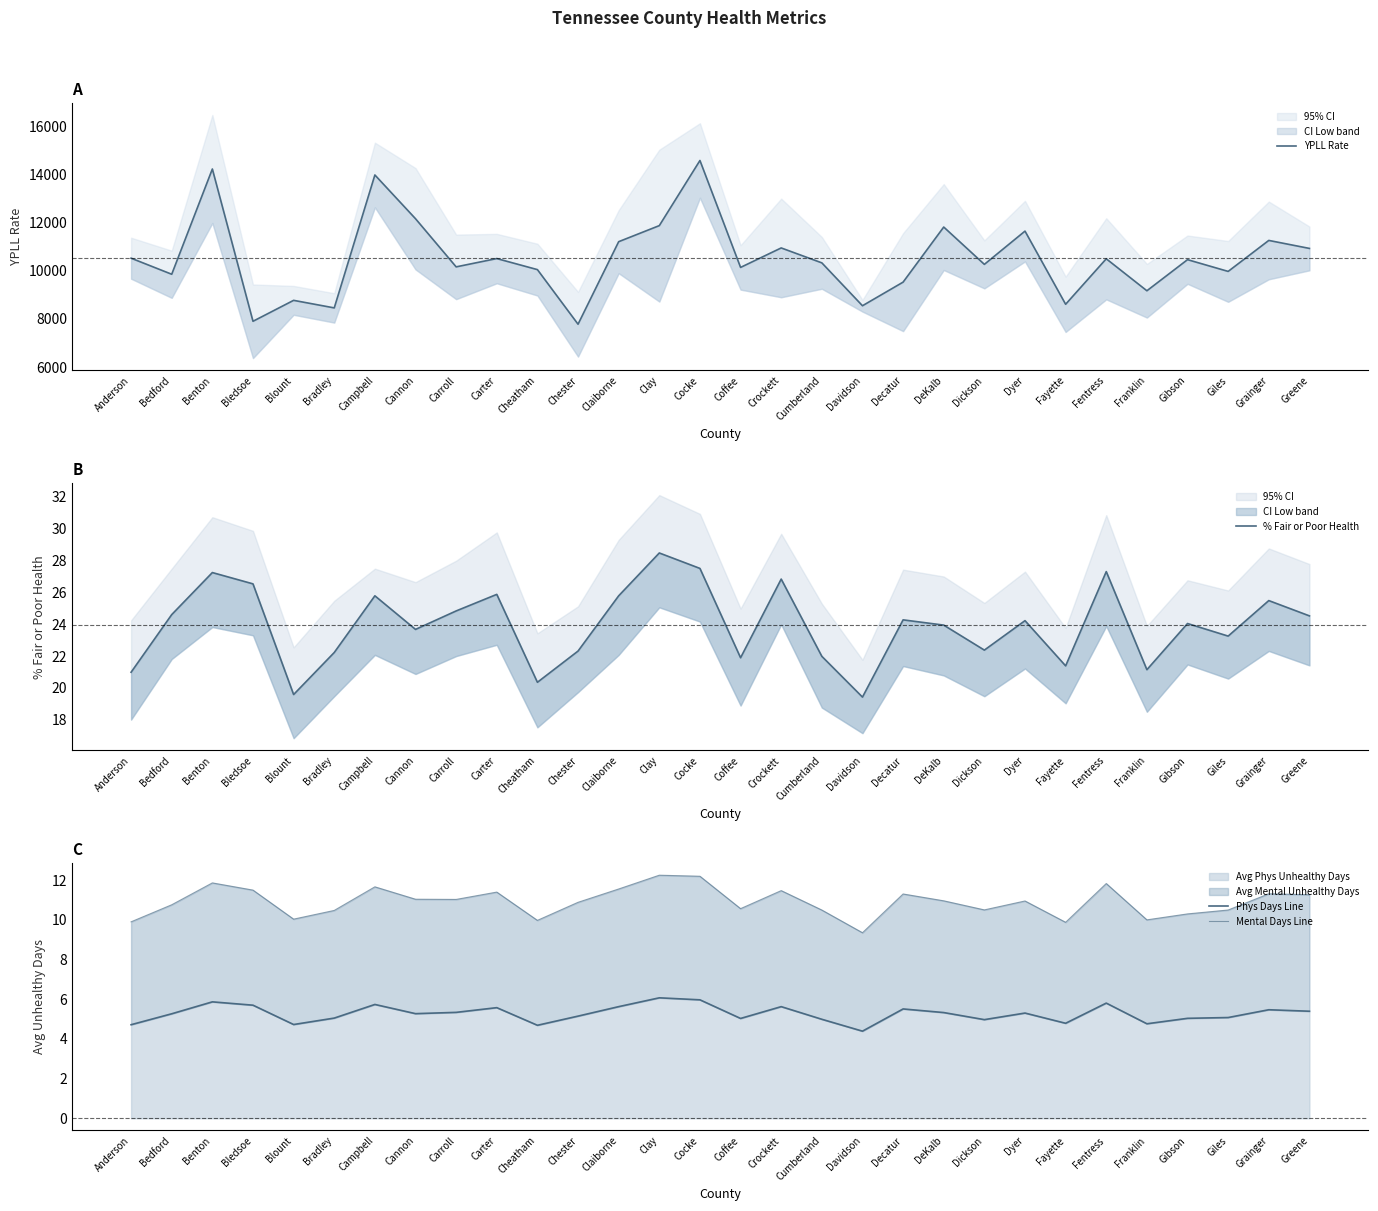

Where is YPLL Rate nearest to the value 11170?

Claiborne